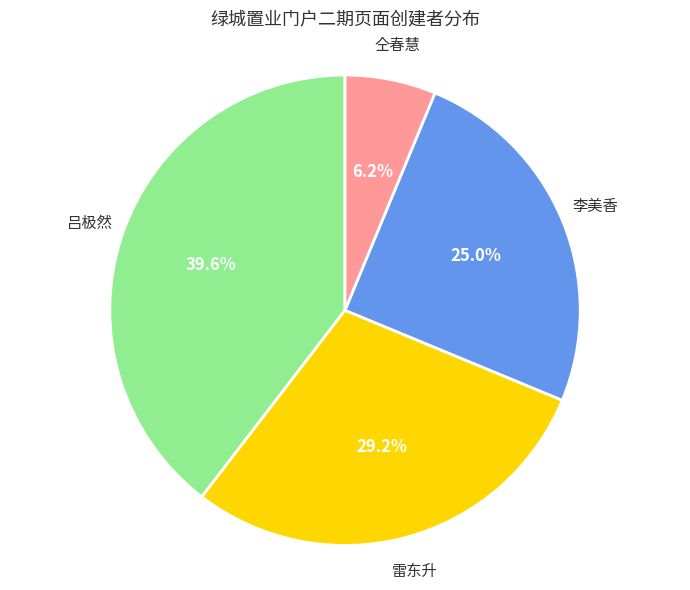

To the nearest percent, what is the average slice percentage?

25%